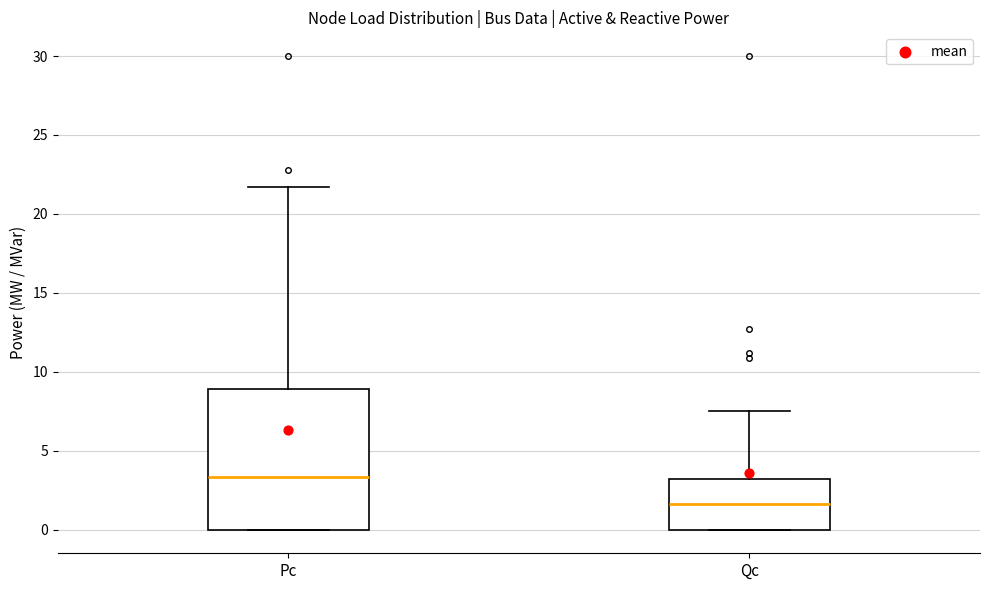

Where is the lower edge of the box for Qc on the y-axis? The values are not printed on the chart, so give them approximately, as read against the axis.

0.0